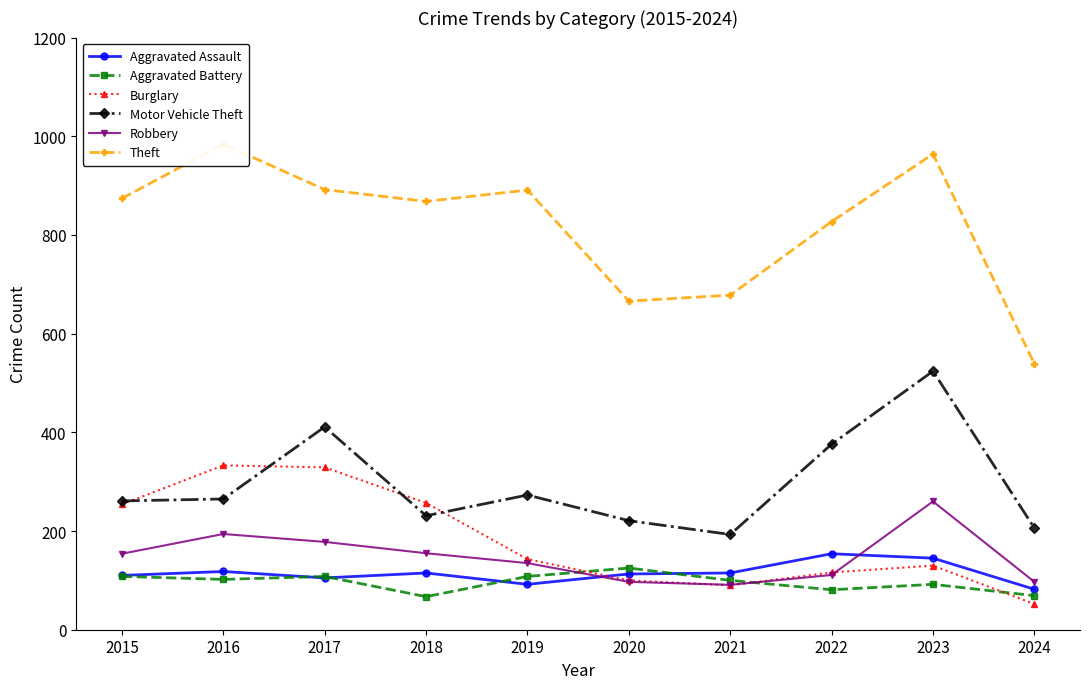

True or false: Aggravated Assault and Aggravated Battery cross at least once.

True